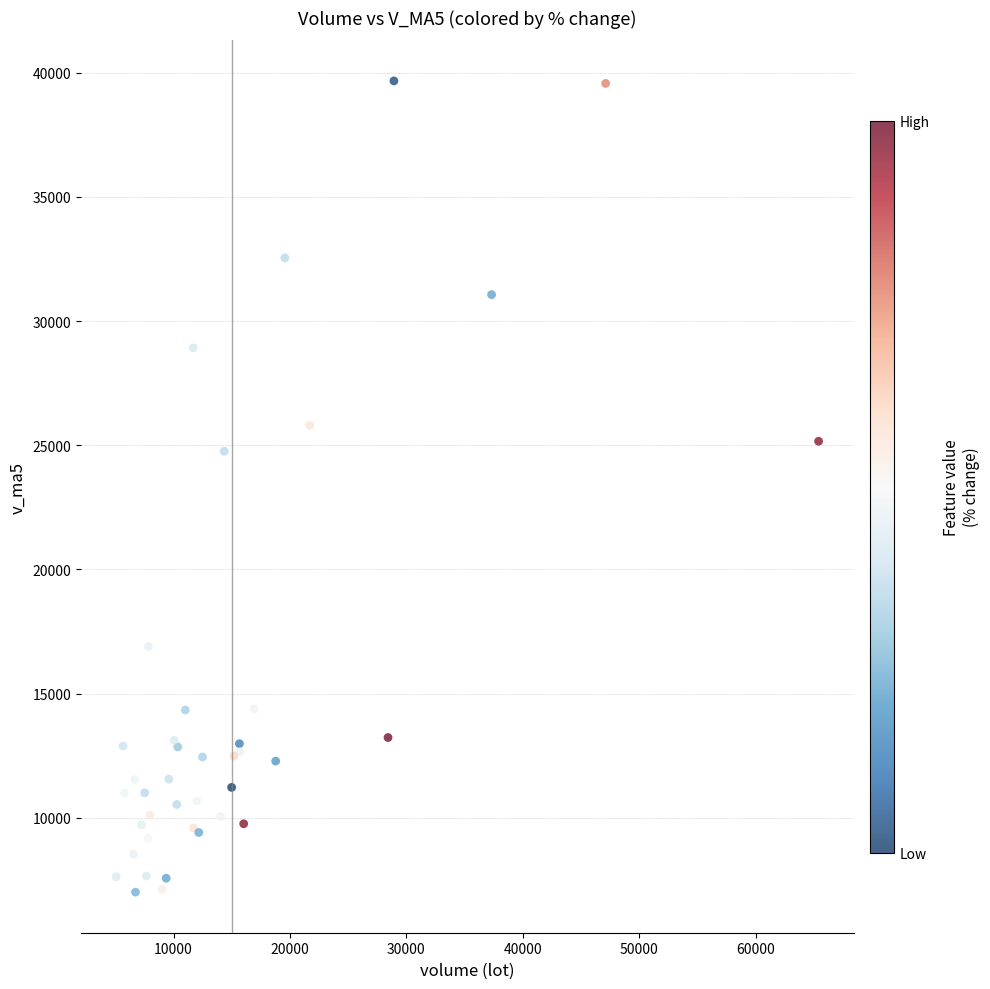

What Y value in the scatter plot is closest to 23337?

24757.5